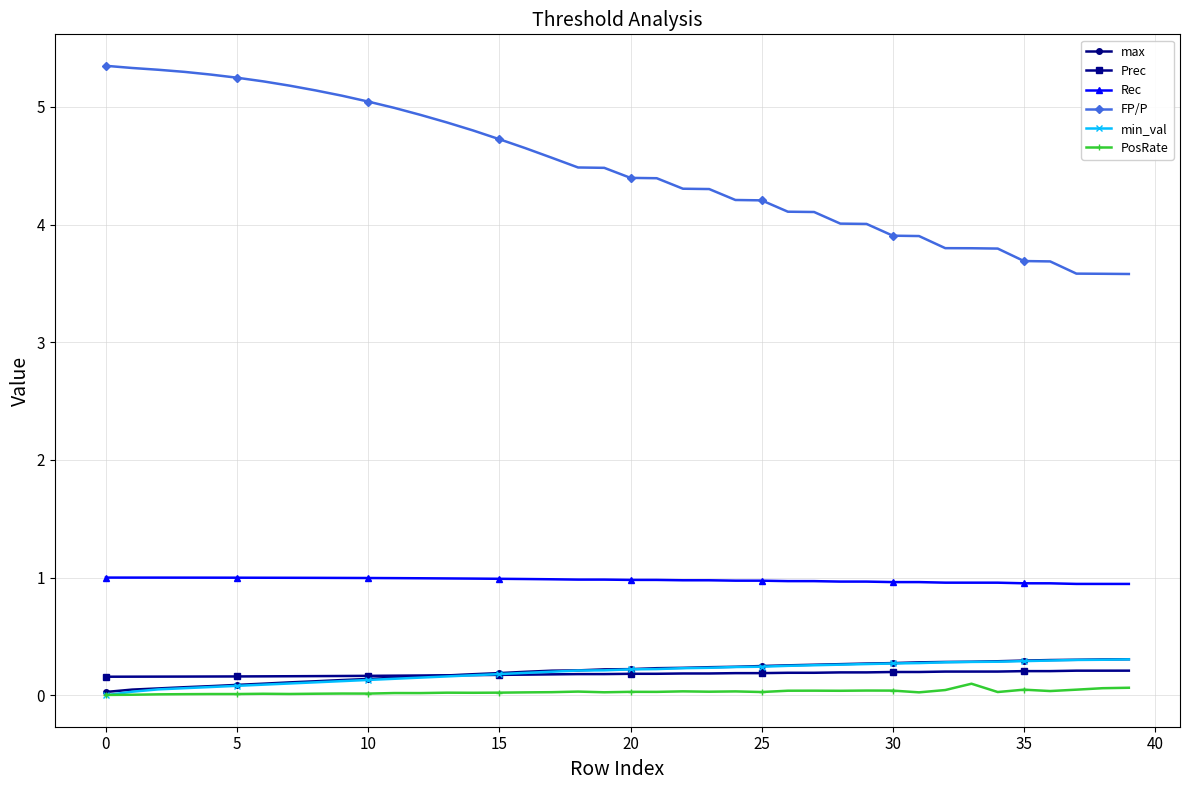

What is the value of the FP/P point at the 29th from the left?

4.0